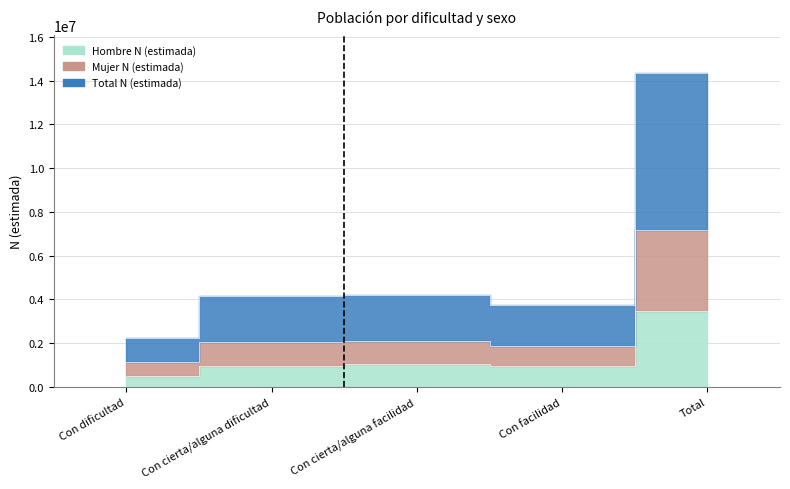

What is the difference between the maximum and minimum values in the Total N (estimada) series?

6050051